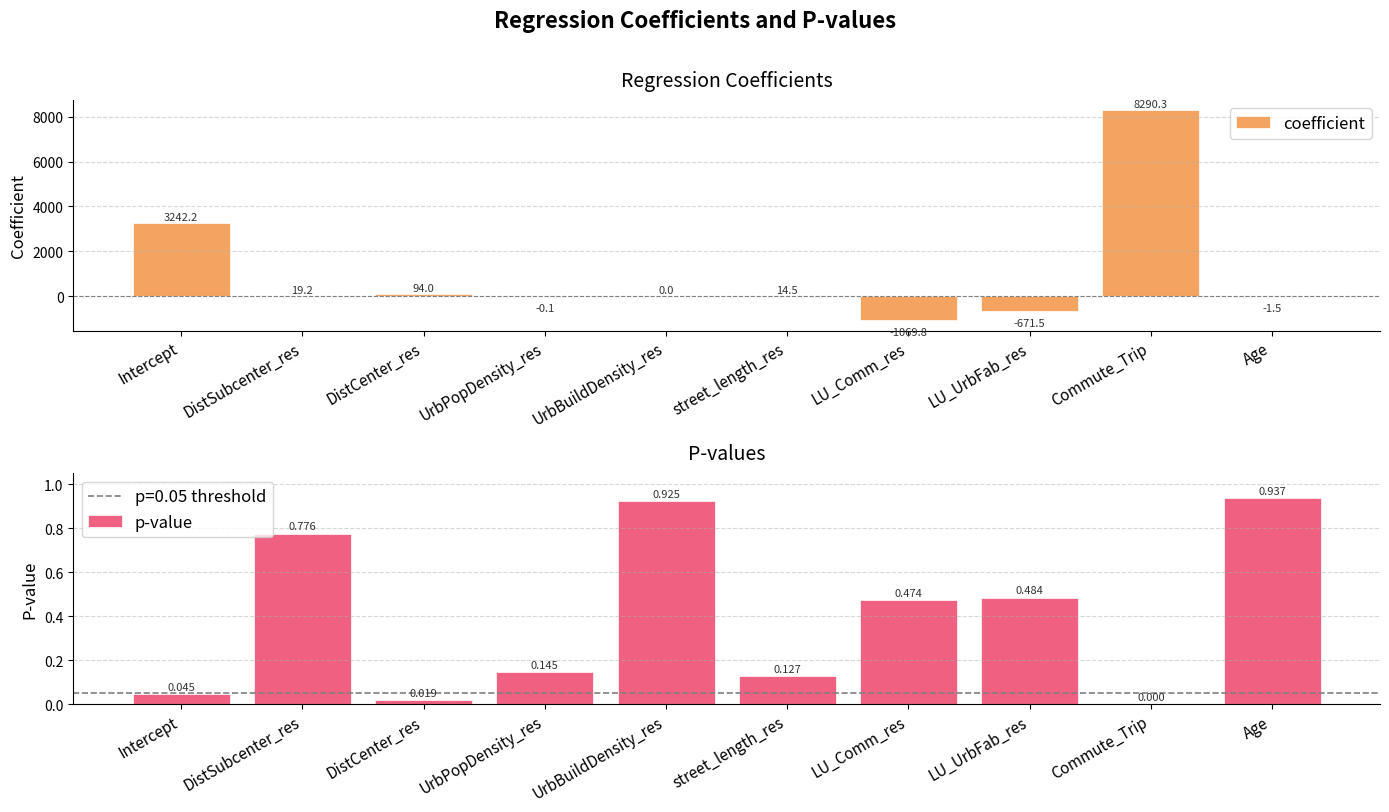

What is the maximum value for p-value?

0.9